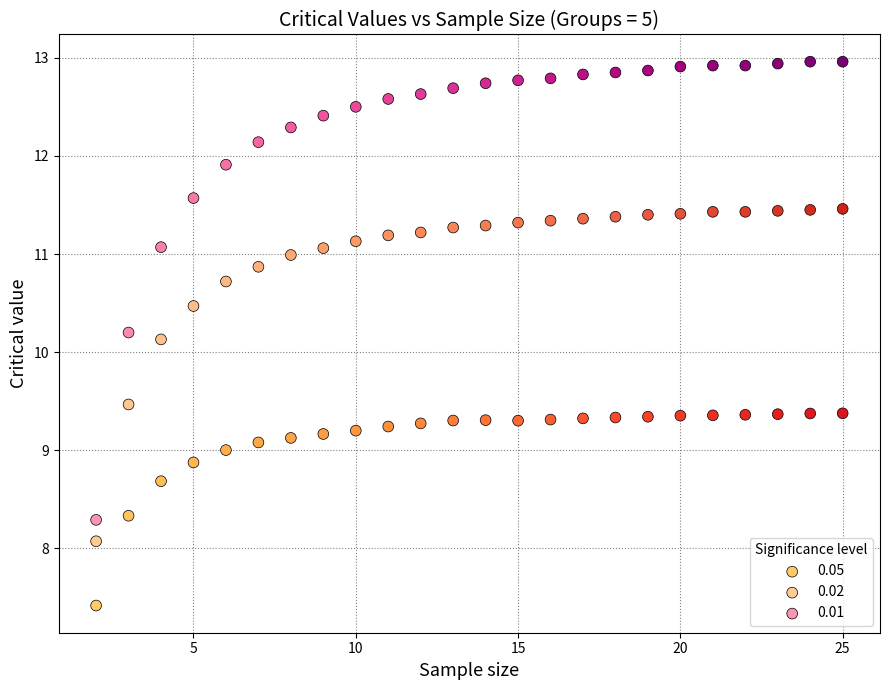

What are all the series names shown in the legend?

0.05, 0.02, 0.01